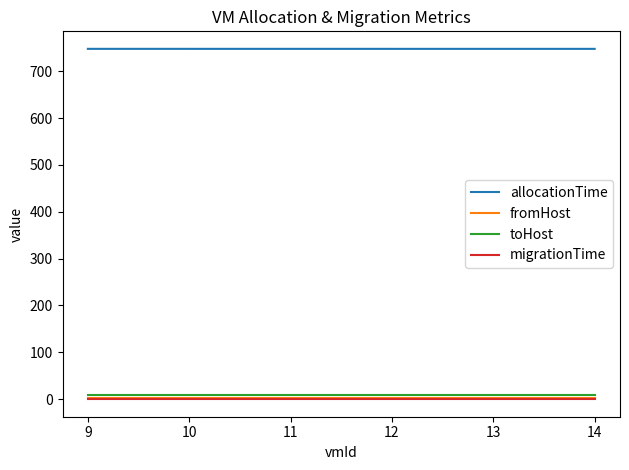

Which series has the largest total across all categories?

allocationTime